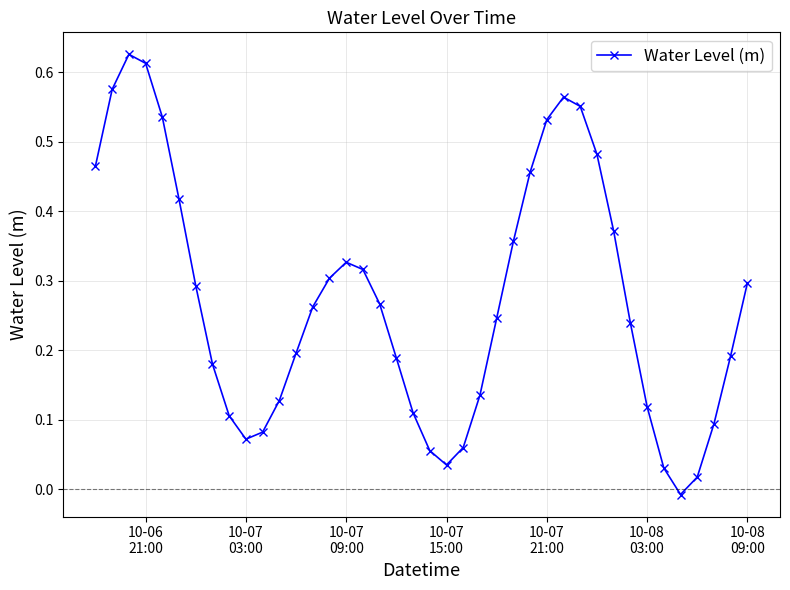

What is the sum of all values?

10.9